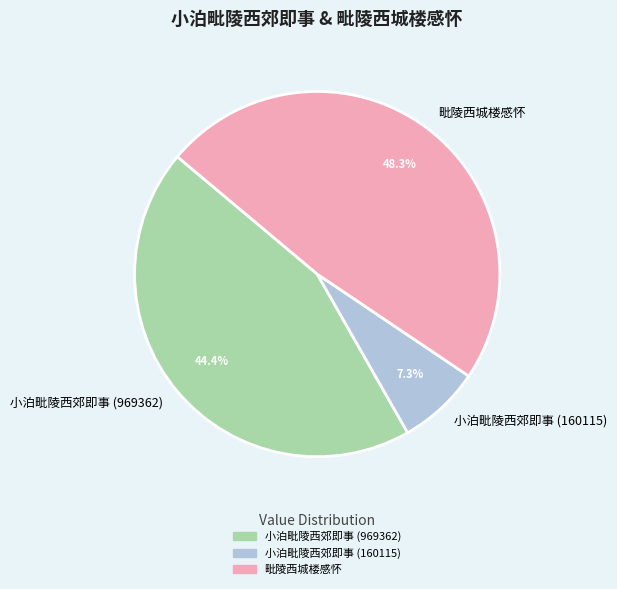

True or false: 小泊毗陵西郊即事 (969362) accounts for 51% of the total.

False